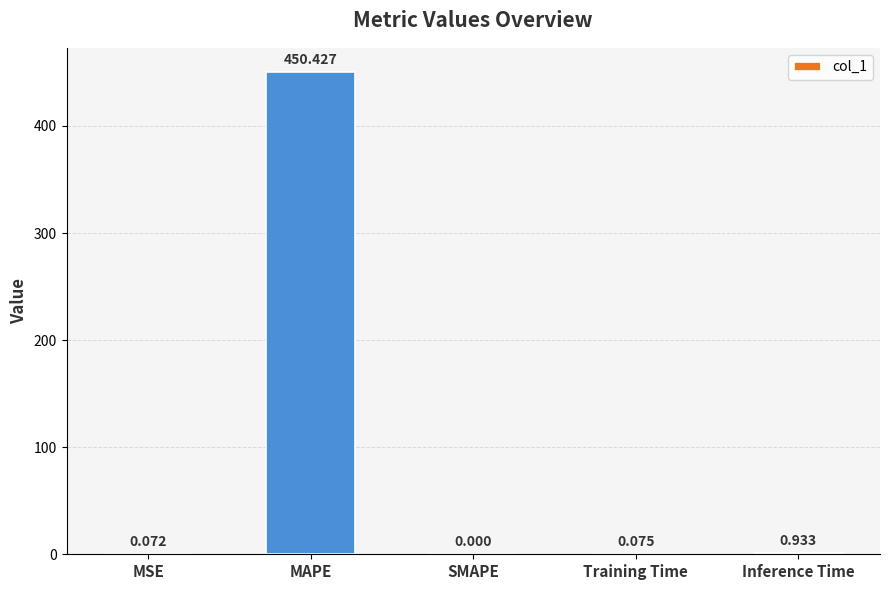

At which label is the value closest to 225?

Inference Time